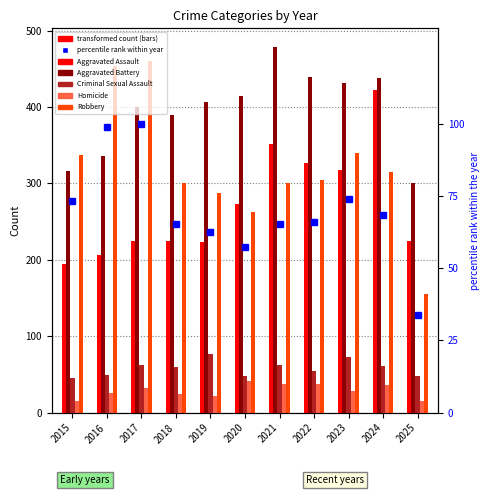

What is the approximate value of Robbery at 2022?

304.0